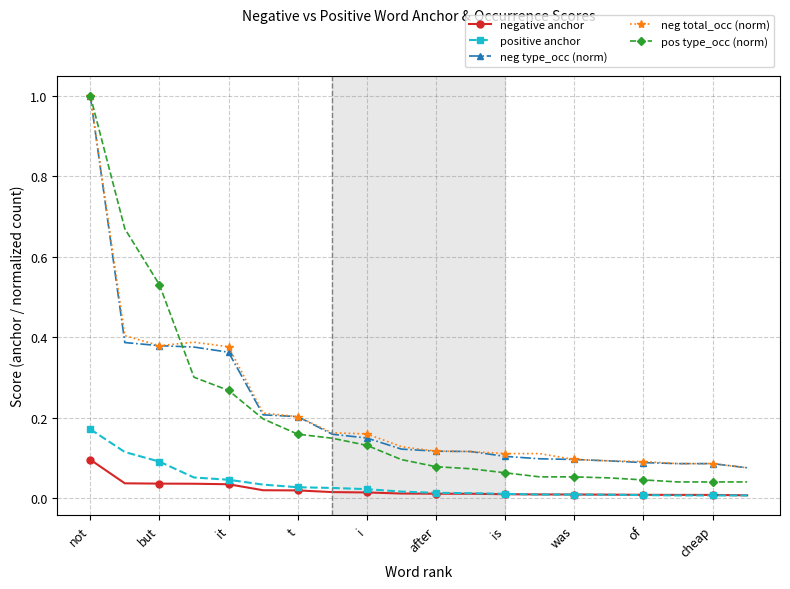

True or false: negative anchor and neg type_occ (norm) cross at least once.

False